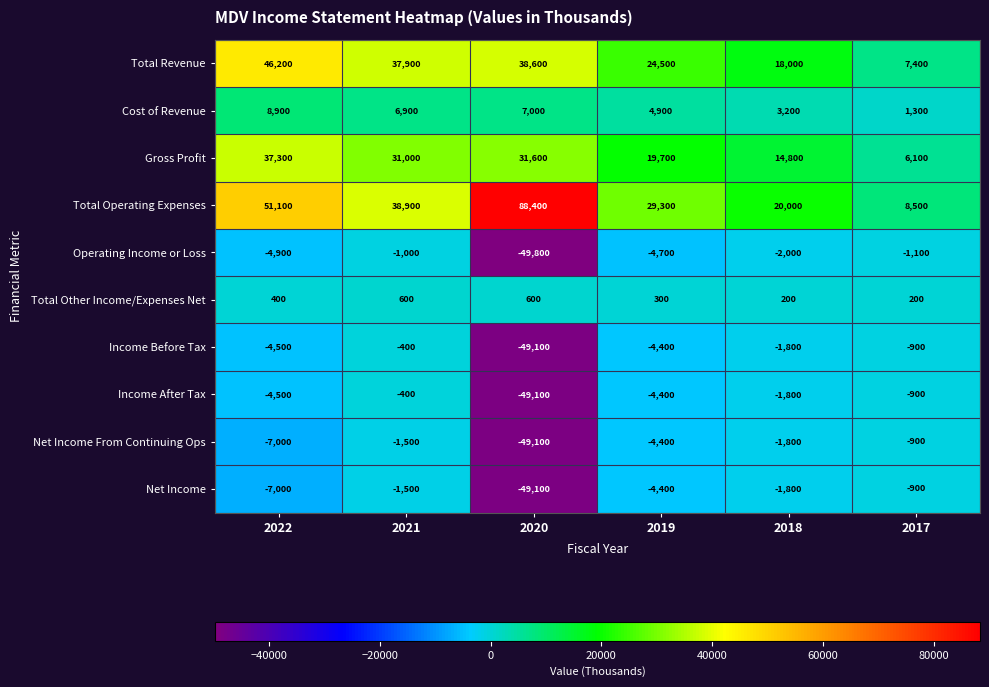

Which series has the largest range (max minus min)?

Total Operating Expenses